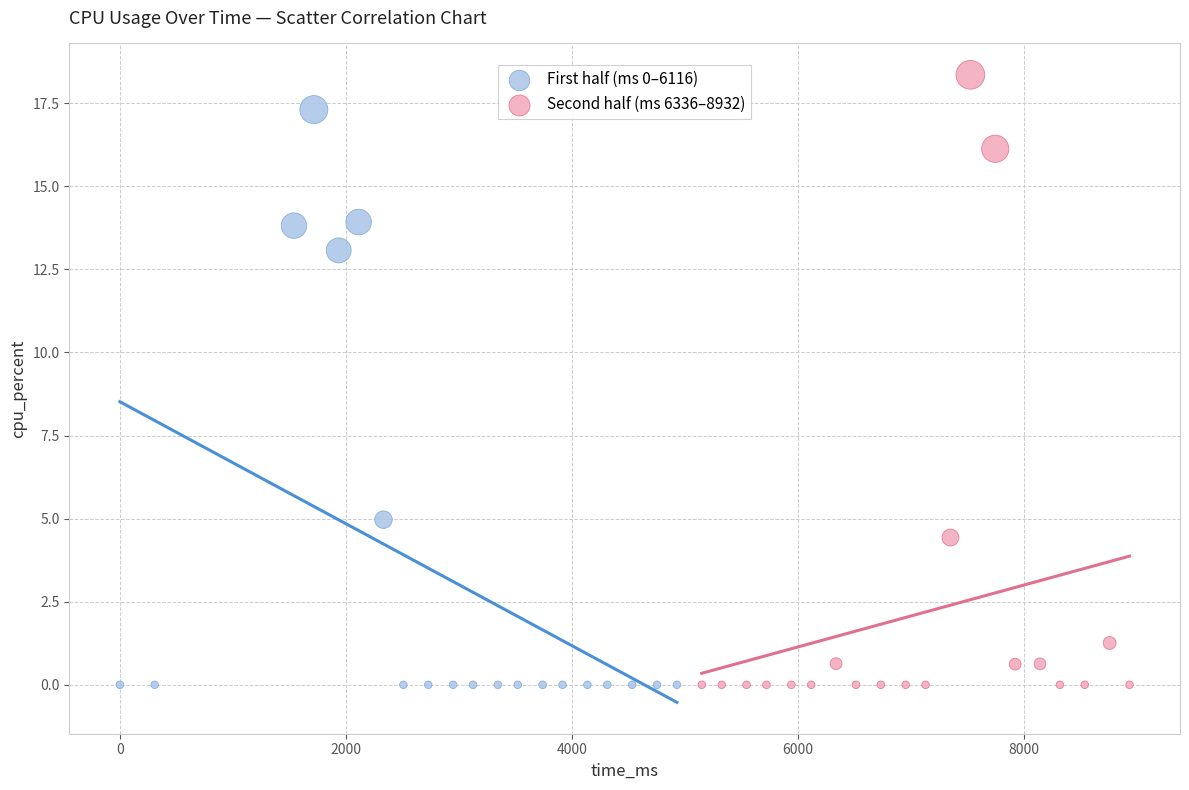

Which series contains the highest Y value?

Second half (ms 6336–8932)